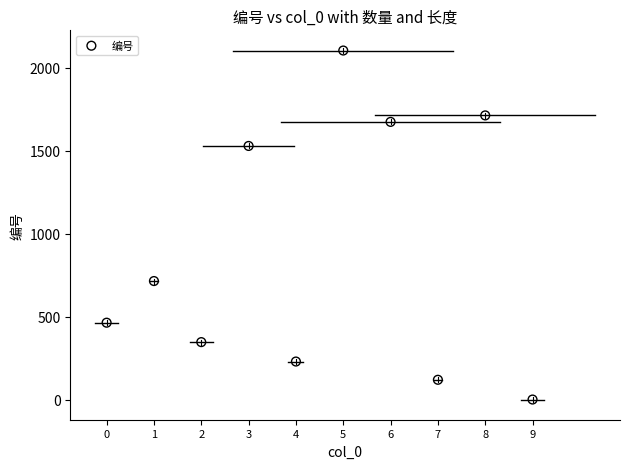

What is the average Y value?

891